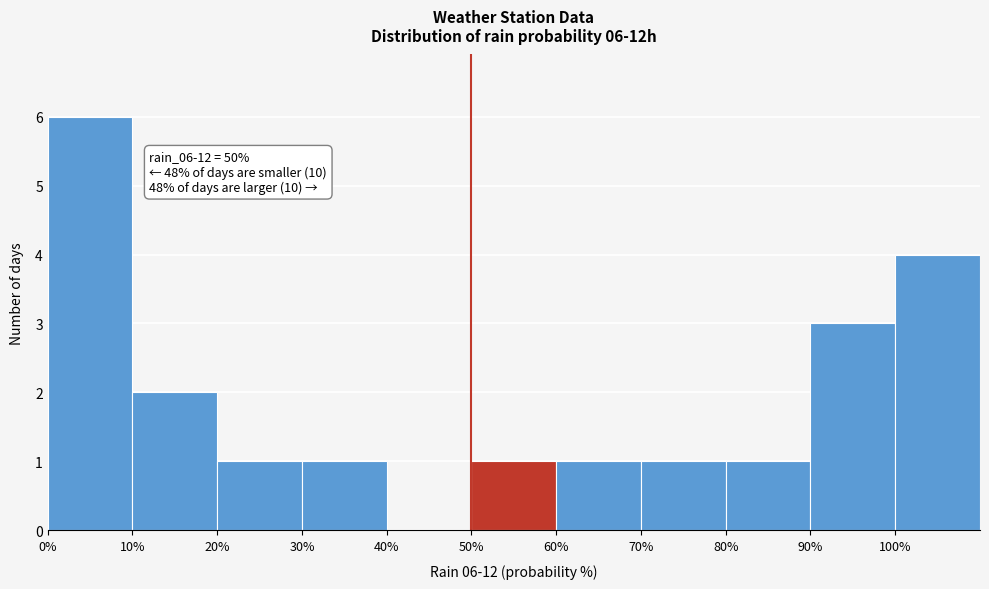

Over which range of the x-axis is the bar tallest?

0 to 10